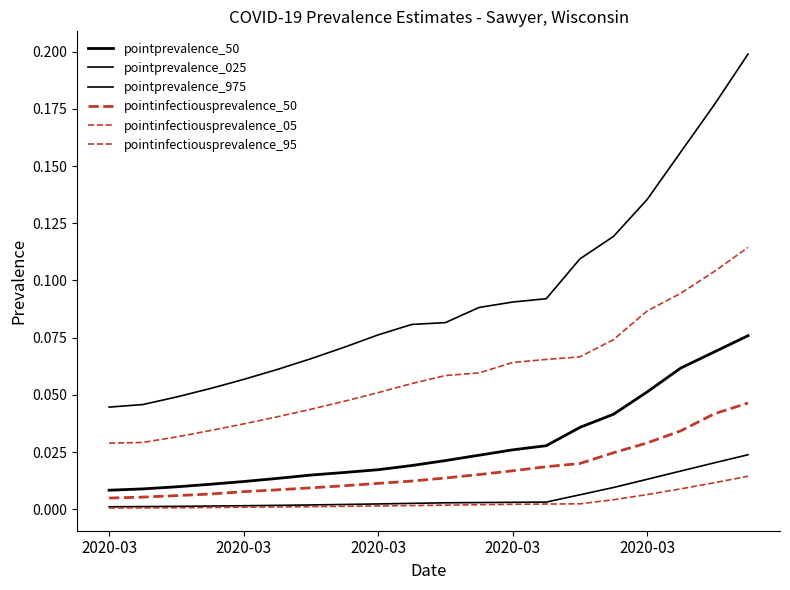

Does the chart have visible grid lines?

No